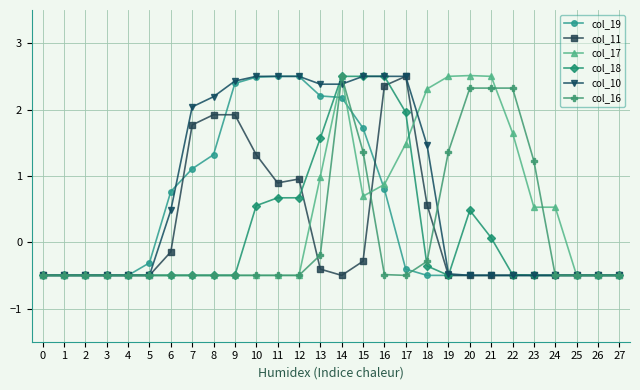

What is the approximate value of col_17 at 17?

1.5